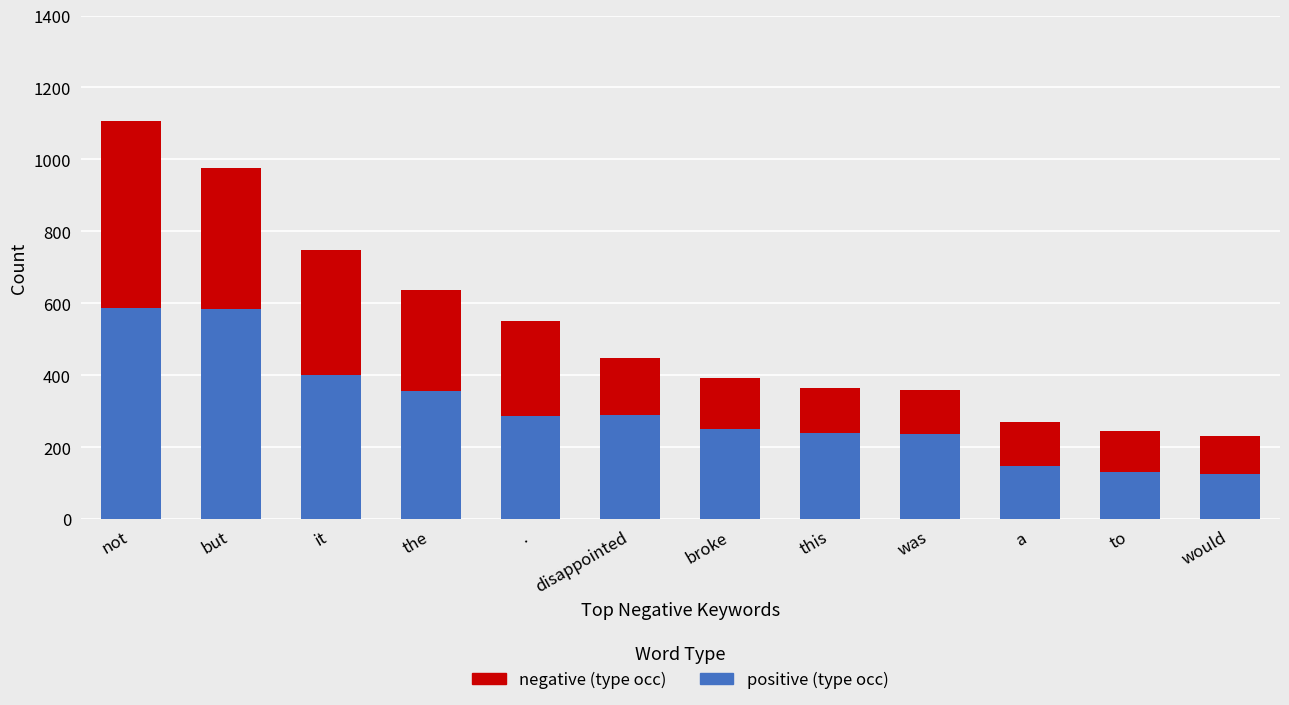

What is the total value across all series at it?

749